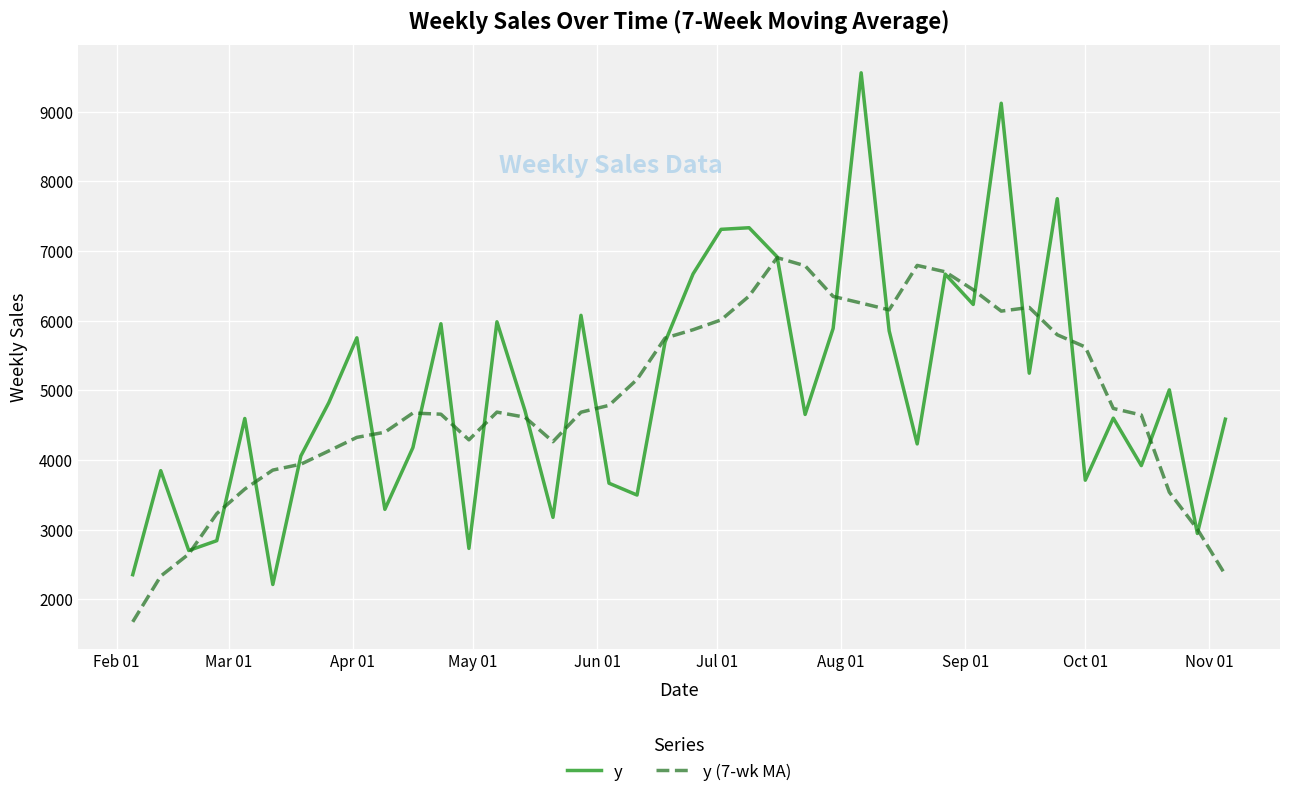

Which series has the largest range (max minus min)?

y